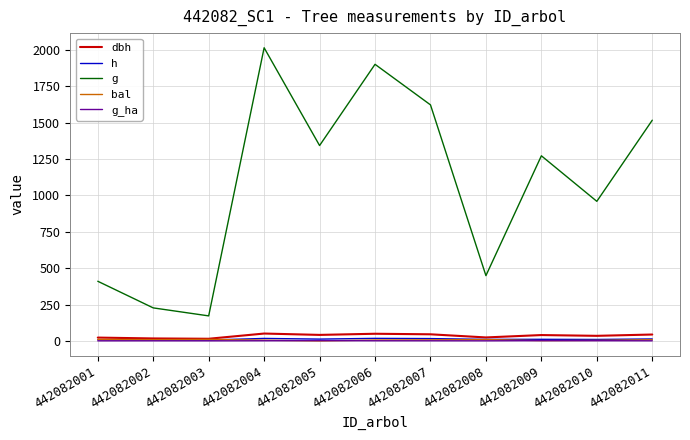

In g, how many points are higher than both neighbors (excluding endpoints)?

3